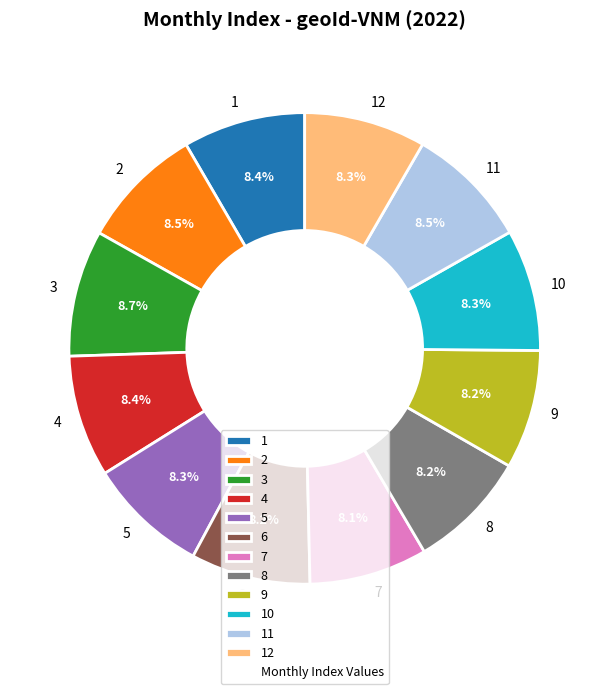

How much of the chart is everything except 3?

91.3%